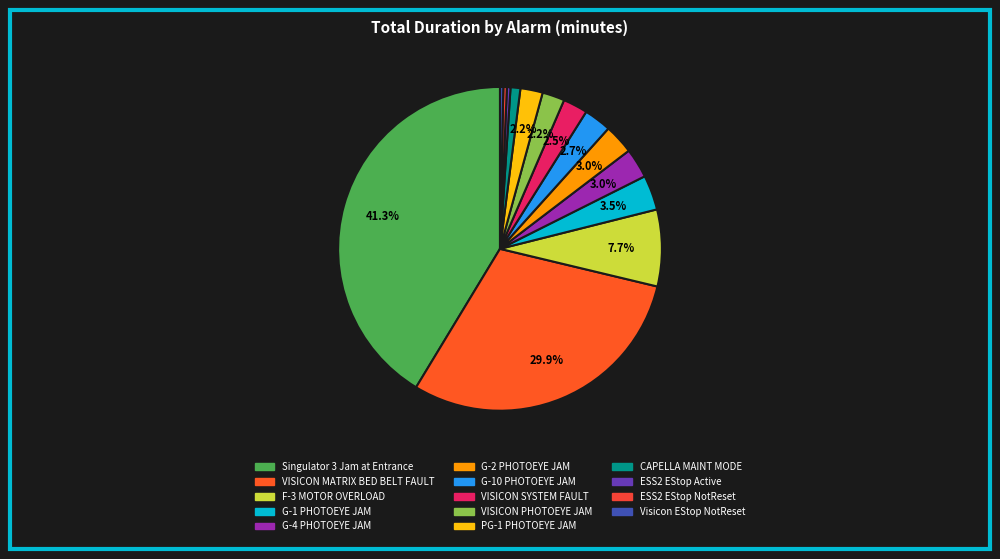

To the nearest percent, what is the difference between the largest and smallest slice percentages?

41%